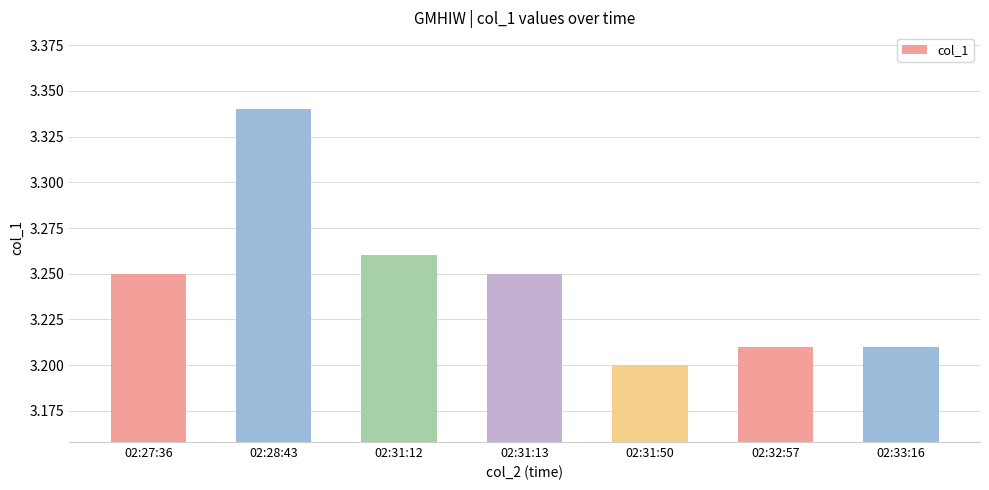

How many series are shown in this chart?

1